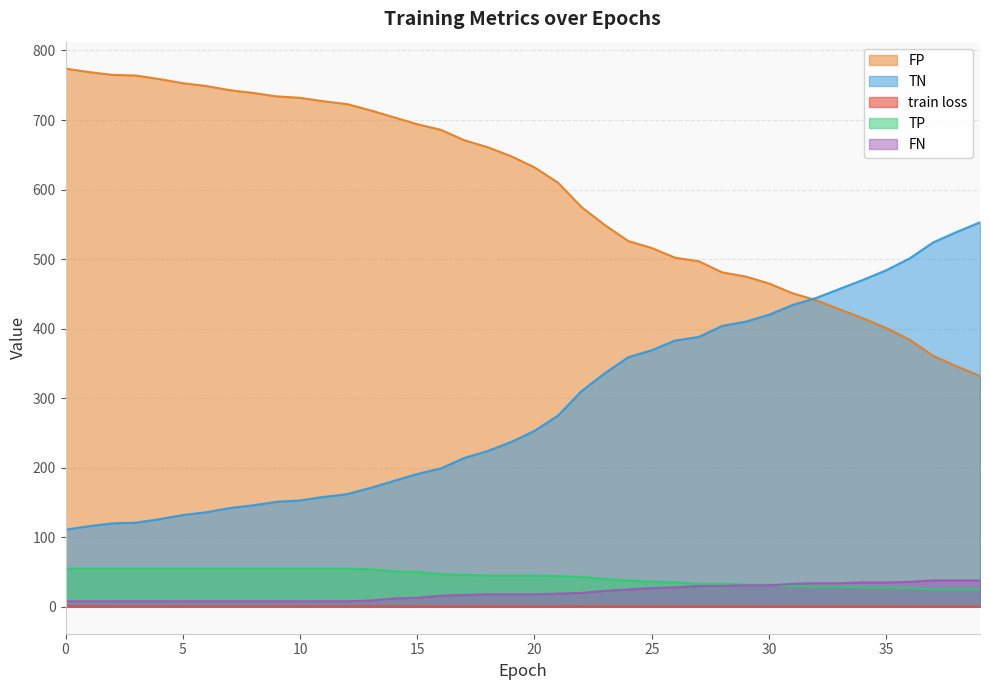

Reading left to right, transcribe all the data shown in this chart.

train loss: 0=0.9	1=0.9	2=0.9	3=0.9	4=0.9	5=0.9	6=0.9	7=0.9	8=0.9	9=0.8	10=0.8	11=0.8	12=0.8	13=0.8	14=0.8	15=0.8	16=0.8	17=0.8	18=0.8	19=0.8	20=0.8	21=0.8	22=0.8	23=0.8	24=0.8	25=0.8	26=0.8	27=0.8	28=0.7	29=0.7	30=0.7	31=0.7	32=0.7	33=0.7	34=0.7	35=0.7	36=0.7	37=0.7	38=0.7	39=0.7
TP: 0=55.0	1=55.0	2=55.0	3=55.0	4=55.0	5=55.0	6=55.0	7=55.0	8=55.0	9=55.0	10=55.0	11=55.0	12=55.0	13=54.0	14=51.0	15=50.0	16=47.0	17=46.0	18=45.0	19=45.0	20=45.0	21=44.0	22=43.0	23=40.0	24=38.0	25=36.0	26=35.0	27=33.0	28=33.0	29=32.0	30=32.0	31=30.0	32=29.0	33=29.0	34=28.0	35=28.0	36=27.0	37=25.0	38=25.0	39=25.0
TN: 0=774.0	1=769.0	2=765.0	3=764.0	4=759.0	5=753.0	6=749.0	7=743.0	8=739.0	9=734.0	10=732.0	11=727.0	12=723.0	13=714.0	14=704.0	15=694.0	16=686.0	17=671.0	18=661.0	19=648.0	20=632.0	21=610.0	22=575.0	23=549.0	24=526.0	25=516.0	26=502.0	27=497.0	28=481.0	29=475.0	30=465.0	31=451.0	32=441.0	33=428.0	34=415.0	35=401.0	36=384.0	37=361.0	38=346.0	39=332.0
FP: 0=111.0	1=116.0	2=120.0	3=121.0	4=126.0	5=132.0	6=136.0	7=142.0	8=146.0	9=151.0	10=153.0	11=158.0	12=162.0	13=171.0	14=181.0	15=191.0	16=199.0	17=214.0	18=224.0	19=237.0	20=253.0	21=275.0	22=310.0	23=336.0	24=359.0	25=369.0	26=383.0	27=388.0	28=404.0	29=410.0	30=420.0	31=434.0	32=444.0	33=457.0	34=470.0	35=484.0	36=501.0	37=524.0	38=539.0	39=553.0
FN: 0=8.0	1=8.0	2=8.0	3=8.0	4=8.0	5=8.0	6=8.0	7=8.0	8=8.0	9=8.0	10=8.0	11=8.0	12=8.0	13=9.0	14=12.0	15=13.0	16=16.0	17=17.0	18=18.0	19=18.0	20=18.0	21=19.0	22=20.0	23=23.0	24=25.0	25=27.0	26=28.0	27=30.0	28=30.0	29=31.0	30=31.0	31=33.0	32=34.0	33=34.0	34=35.0	35=35.0	36=36.0	37=38.0	38=38.0	39=38.0